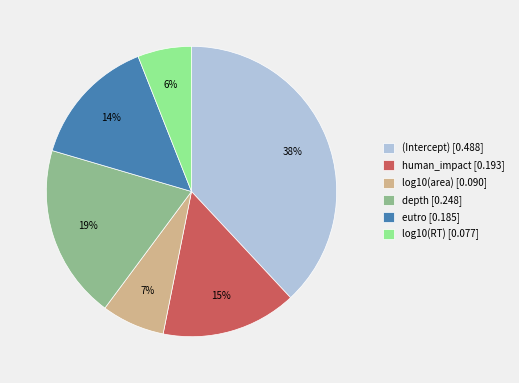

To the nearest percent, what is the average slice percentage?

17%